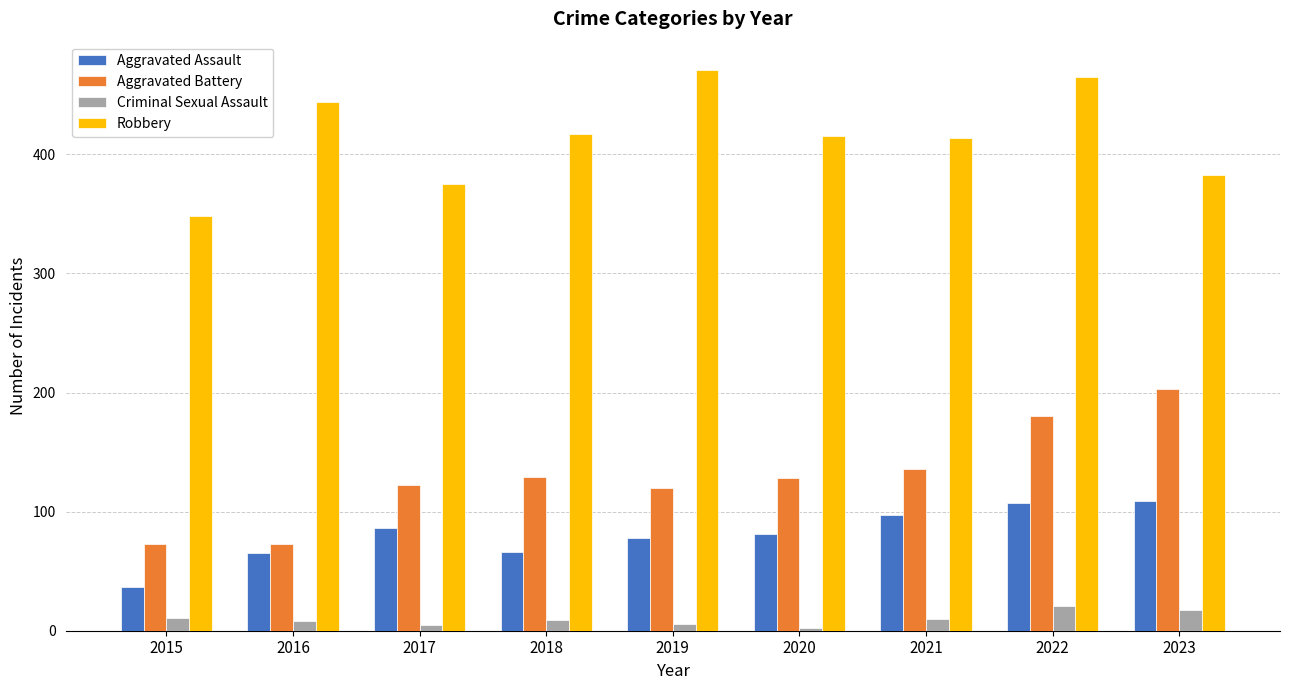

How many bars are there in each group?

4